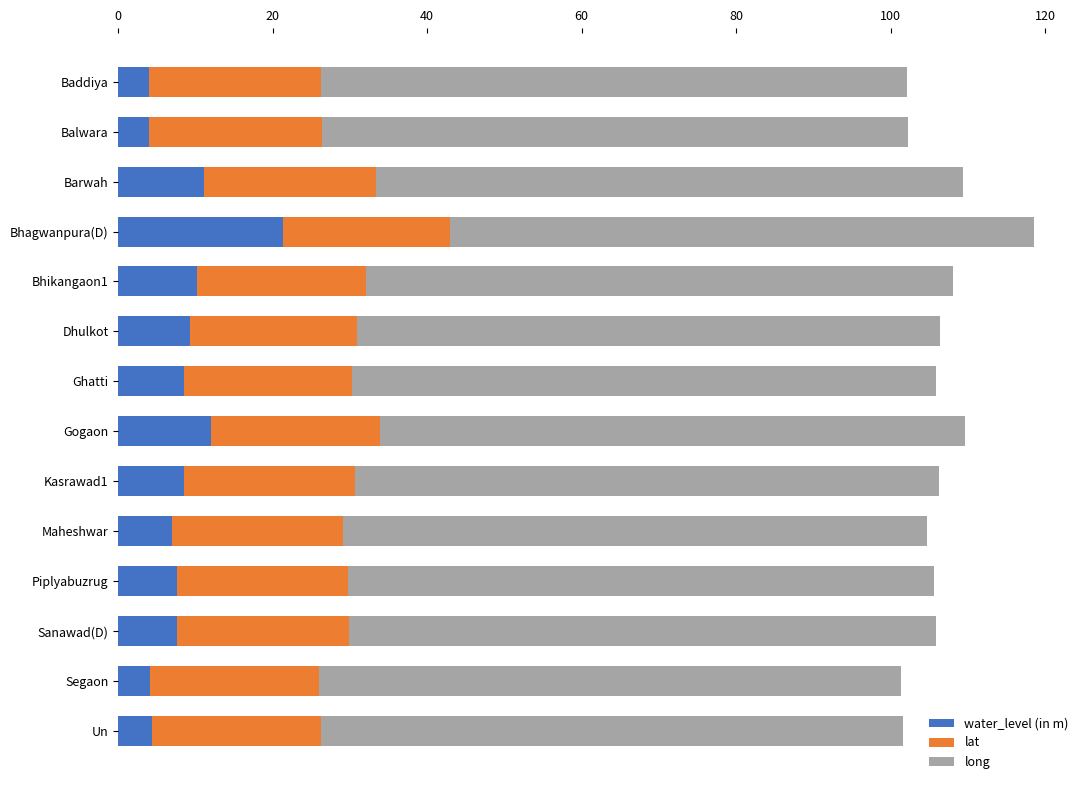

True or false: water_level (in m) has a value of 7.6 at Piplyabuzrug.

True